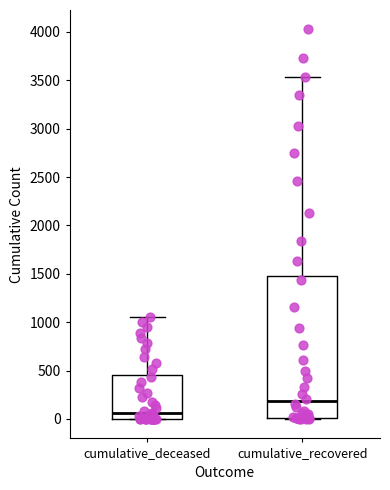

Reading left to right, transcribe this box plot: for each box, give where its median line is, the range the box spans, and where its two whiskers end, as read against the y-axis. The values are not printed on the chart, so give them approximately, as read against the axis.

cumulative_deceased: median 50, box 0 to 450, whiskers 0 to 1050
cumulative_recovered: median 200, box 0 to 1500, whiskers 0 to 3550